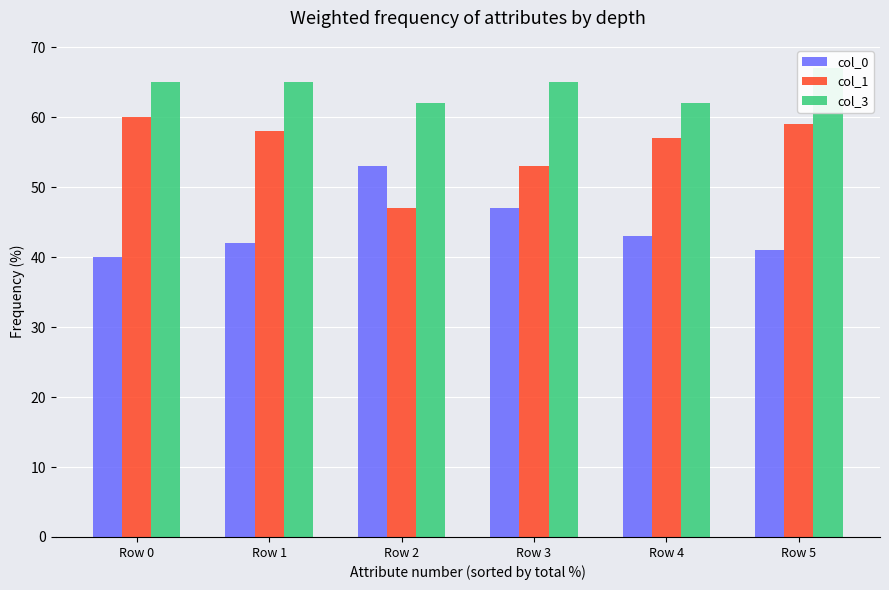

At which category is the sum across all series the highest?

Row 5